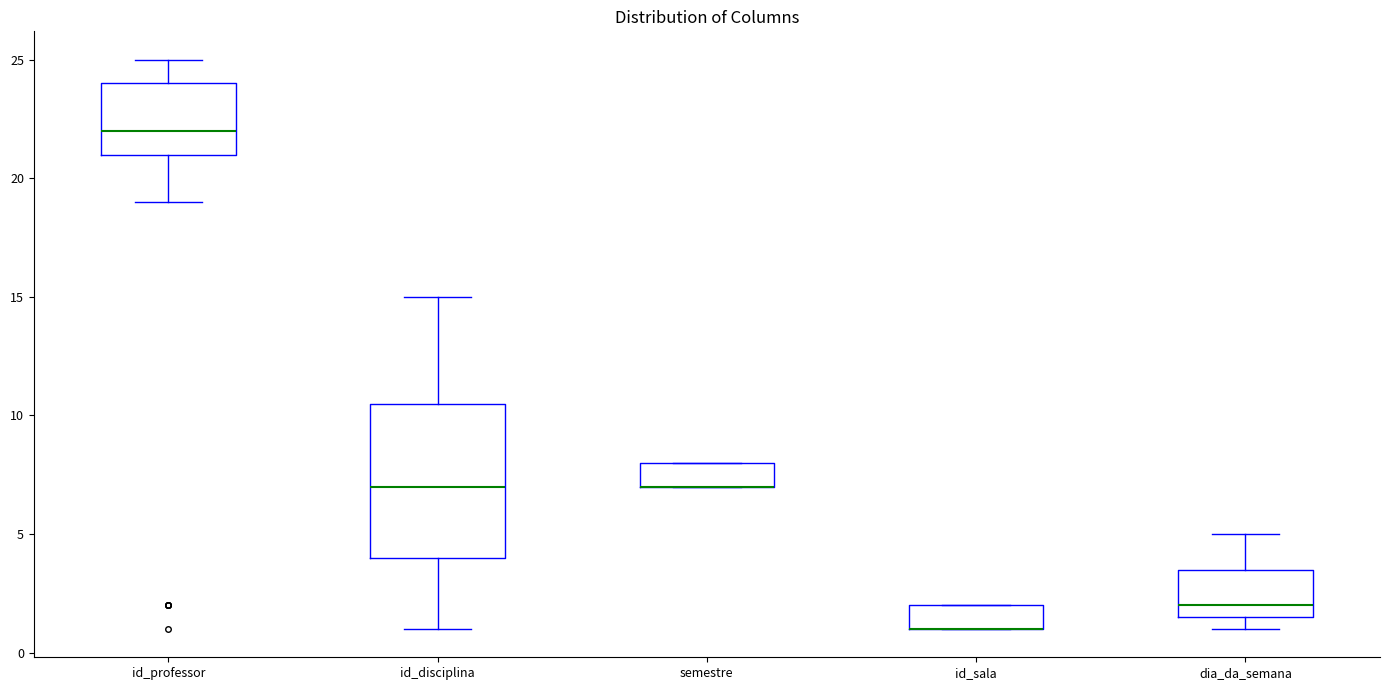

Where is the upper edge of the box for id_sala on the y-axis? The values are not printed on the chart, so give them approximately, as read against the axis.

2.0